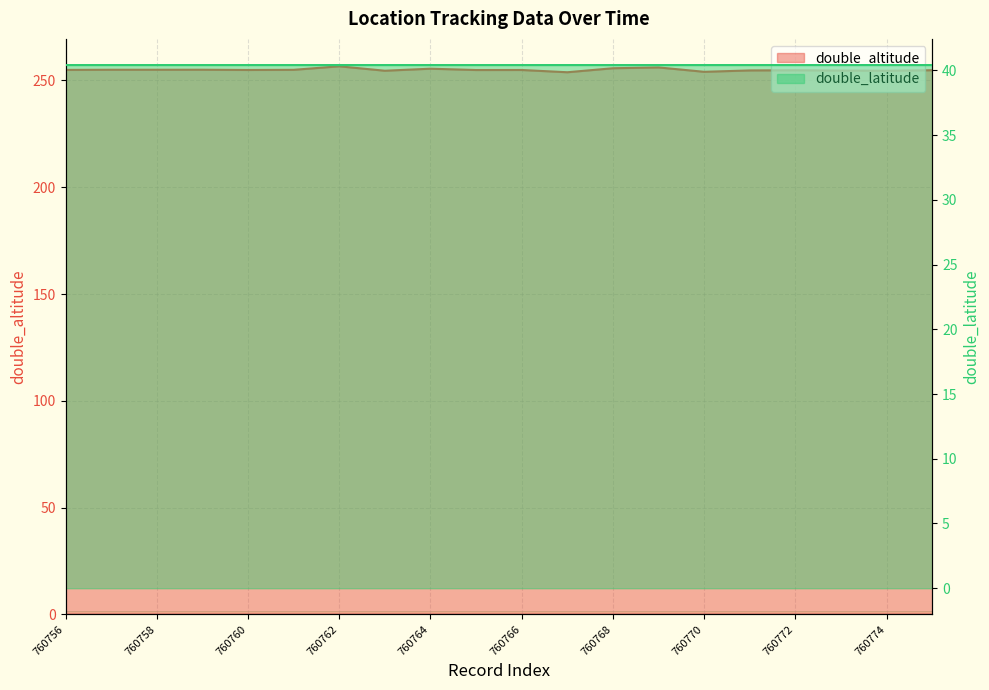

True or false: double_altitude and double_latitude cross at least once.

False